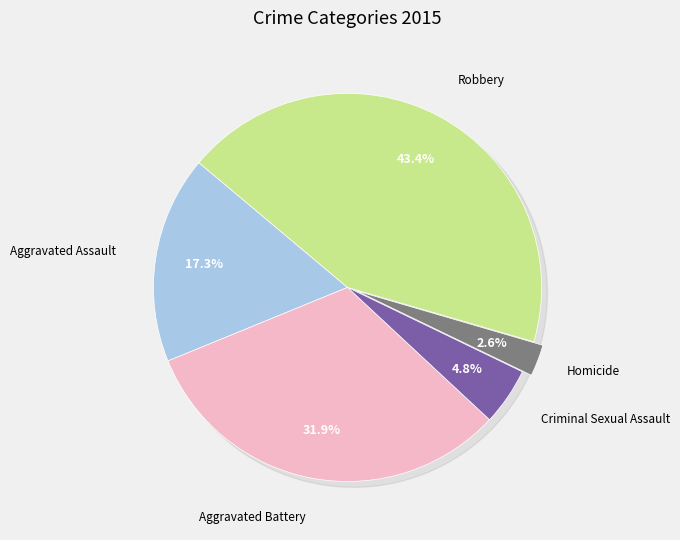

What is the ratio of the value at Aggravated Assault to the value at Aggravated Battery?

0.5